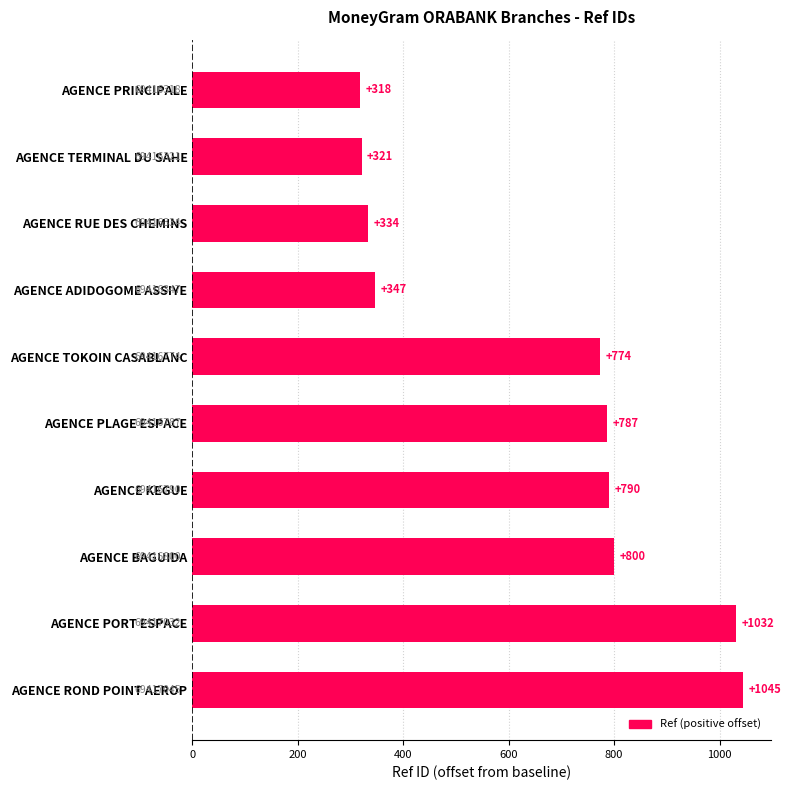

List the labels in order of value, smallest first.

AGENCE PRINCIPALE, AGENCE TERMINAL DU SAHE, AGENCE RUE DES CHEMINS, AGENCE ADIDOGOME ASSIYE, AGENCE TOKOIN CASABLANC, AGENCE PLAGE ESPACE, AGENCE KEGUE, AGENCE BAGUIDA, AGENCE PORT ESPACE, AGENCE ROND POINT AEROP